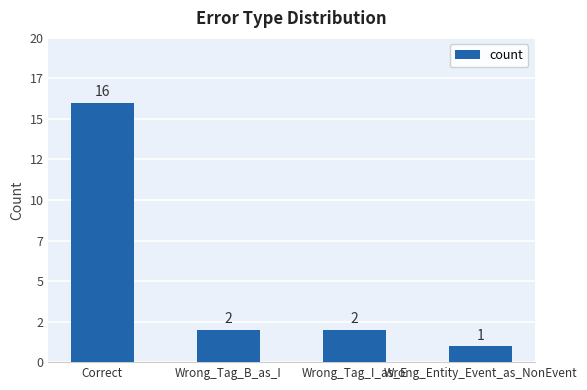

Are the bars horizontal?

No